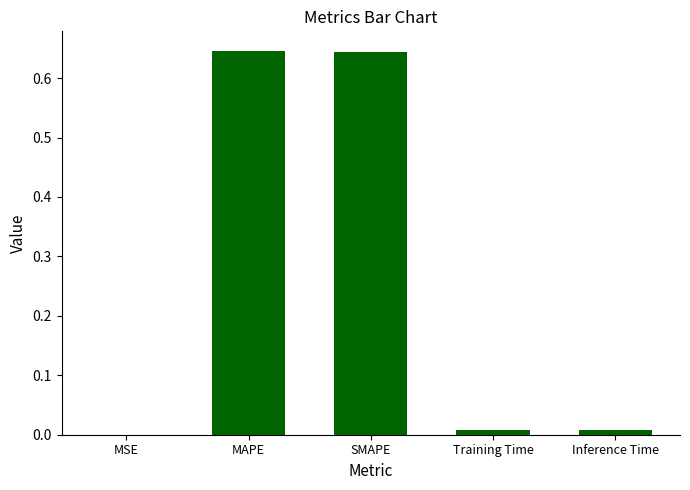

The chart shows a value of 0.0 at Inference Time. True or false?

True